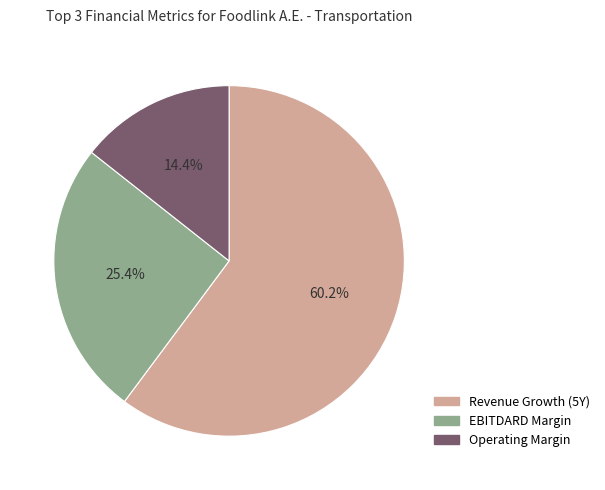

Rank the categories by value from highest to lowest.

Revenue Growth (5Y), EBITDARD Margin, Operating Margin